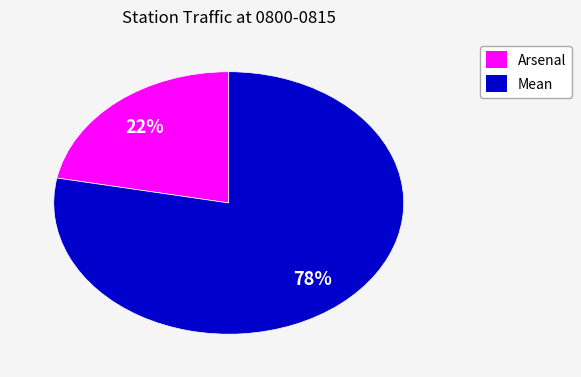

Is the sum of Mean and Arsenal greater than half?

Yes